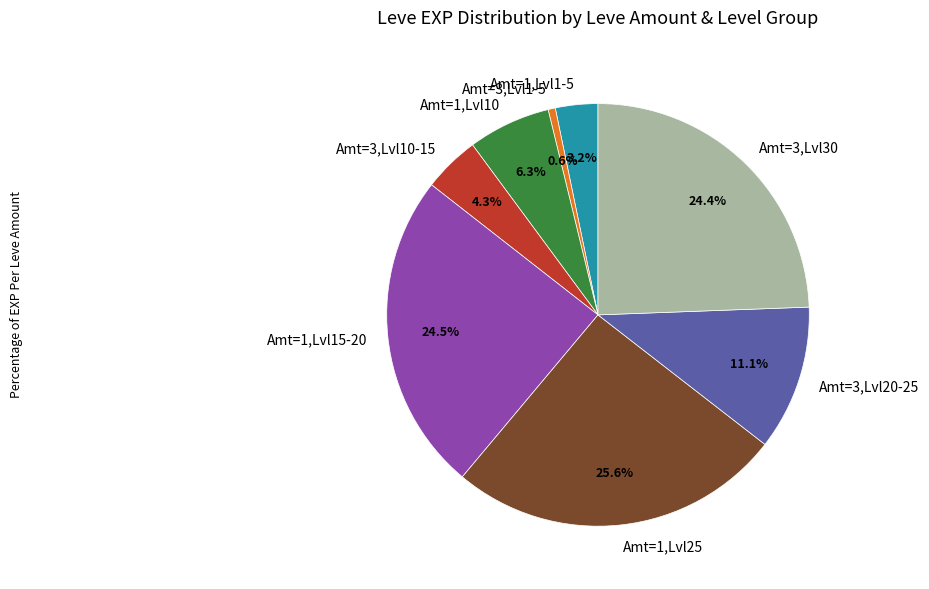

Count the number of slices in the pie.

8